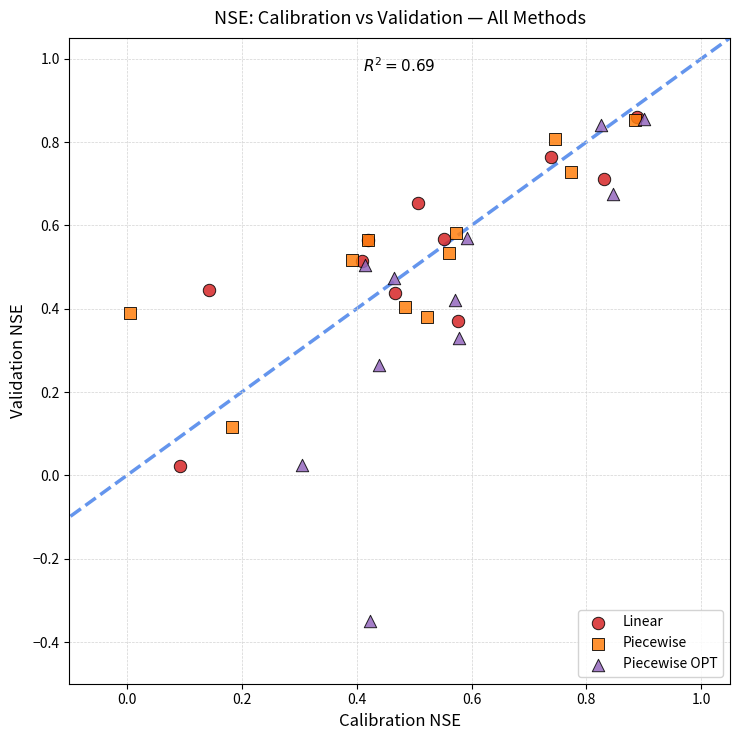

Which series has the largest Y range (max minus min)?

Piecewise OPT